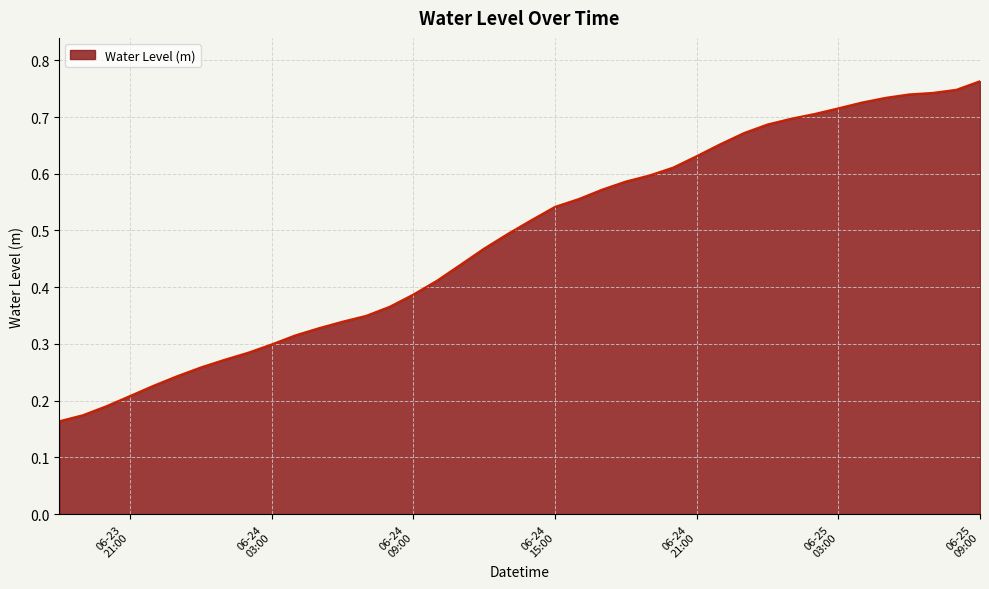

What is the value of the 15th point from the left?

0.4